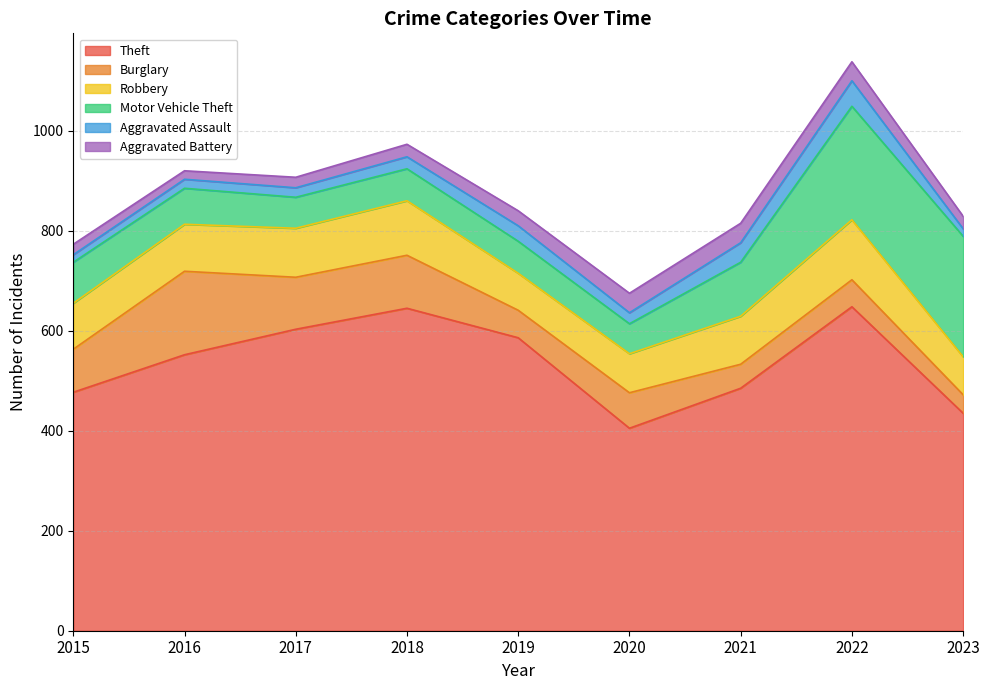

What is the greatest value displayed?

648